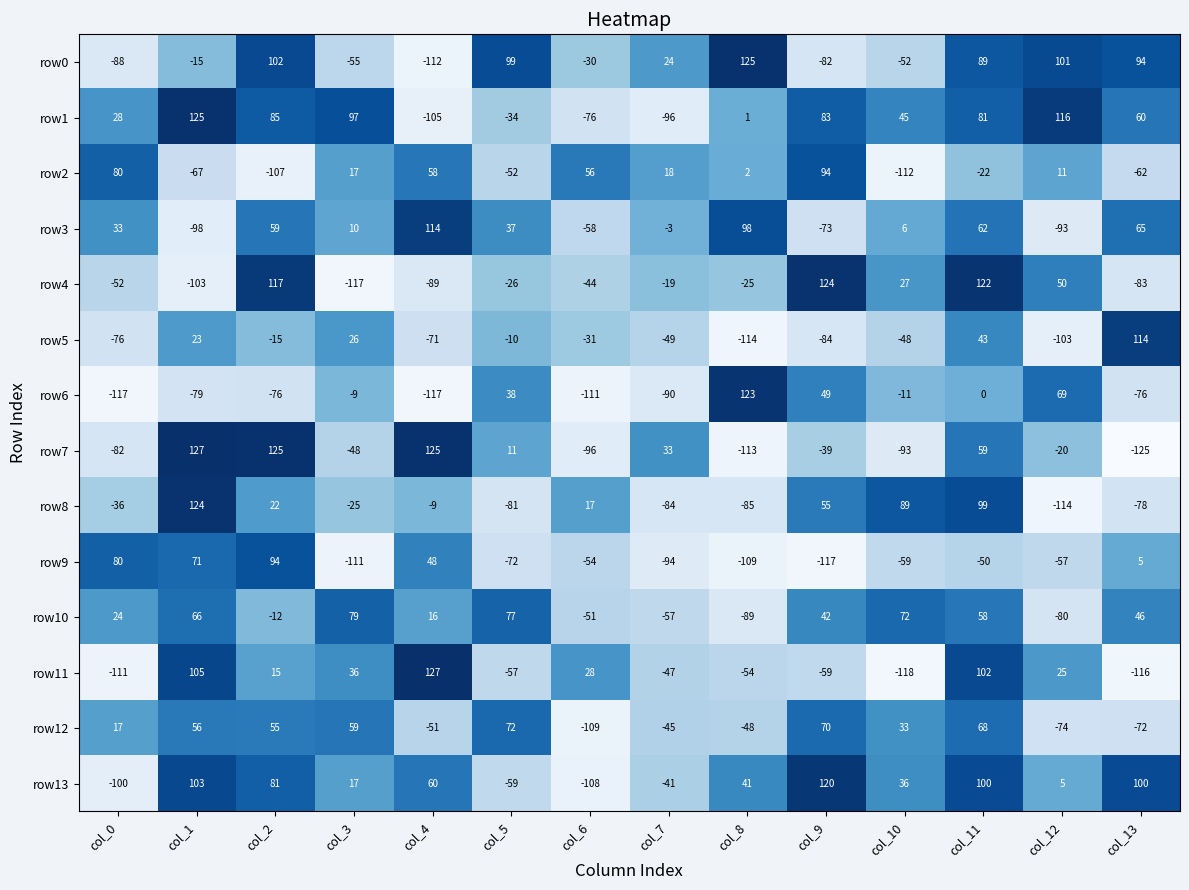

What is the total value across all series at col_4?

-6